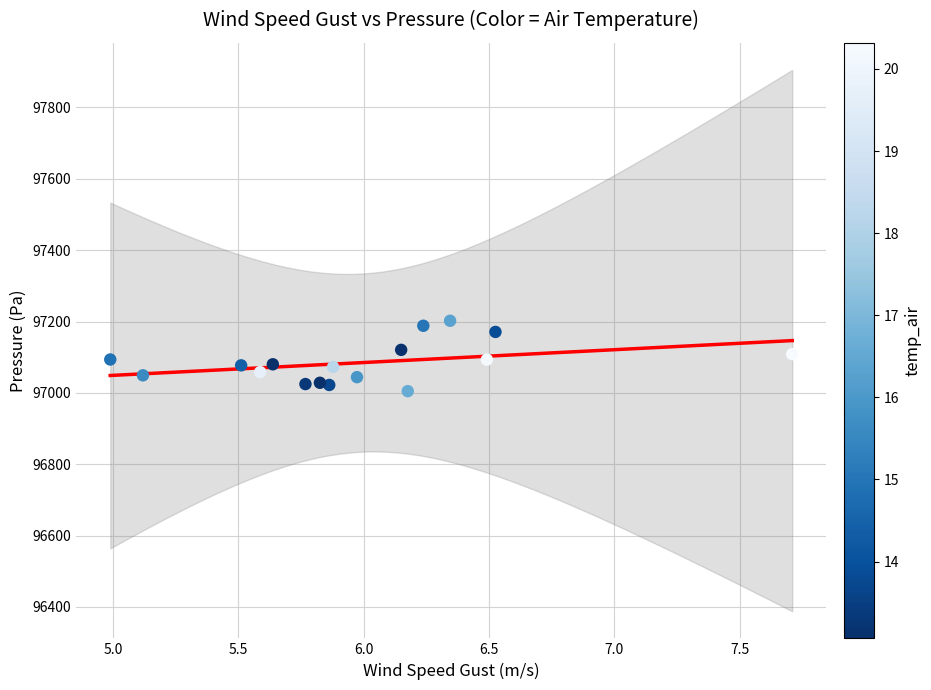

What is the range of X values (max minus min)?

2.7